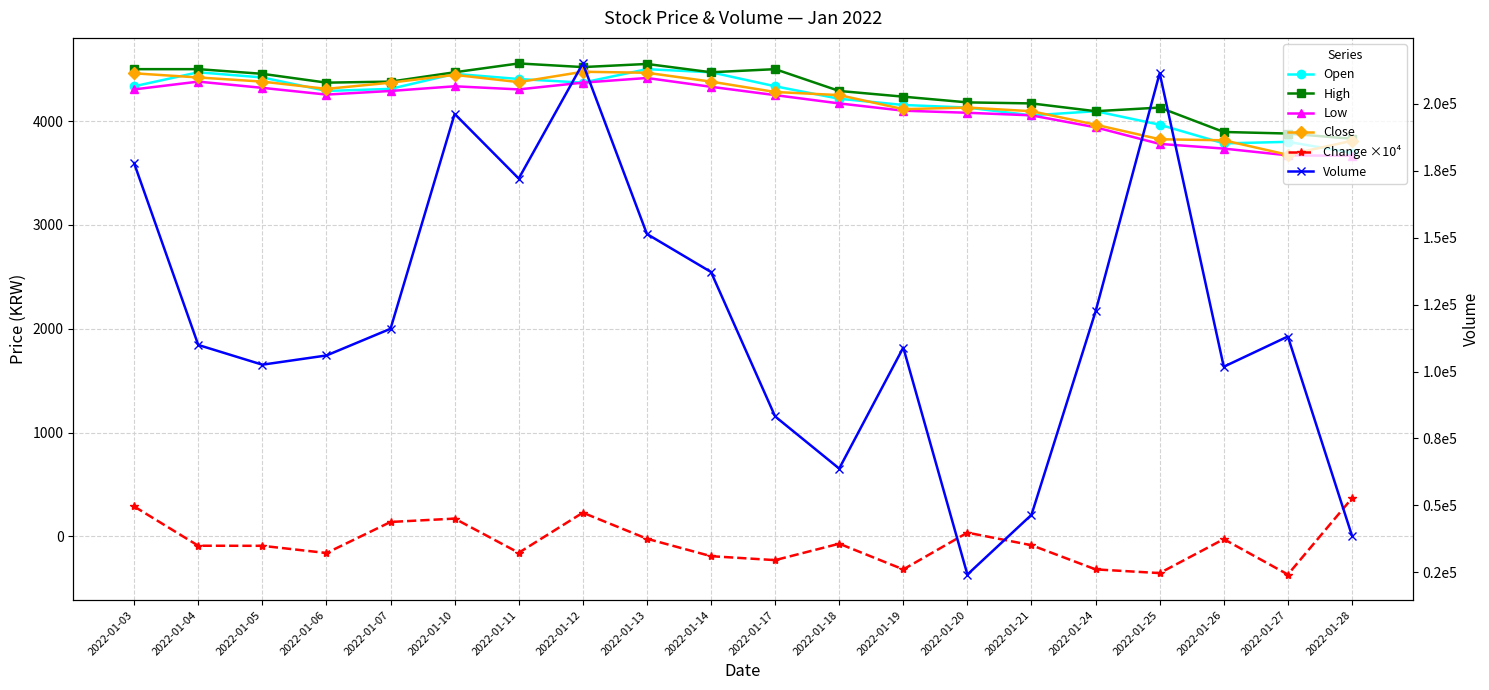

List the series in order of their peak value, lowest first.

Change ×10⁴, Low, Close, Open, High, Volume